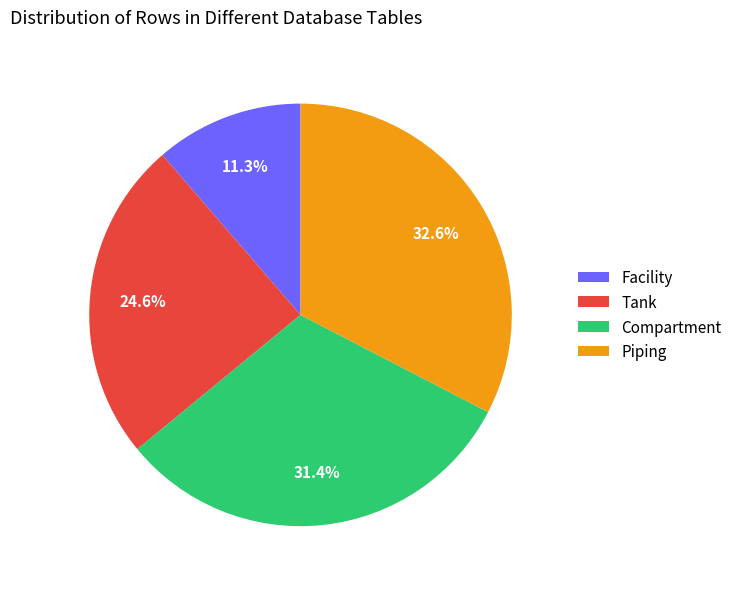

Which category has the smallest portion of the pie?

Facility